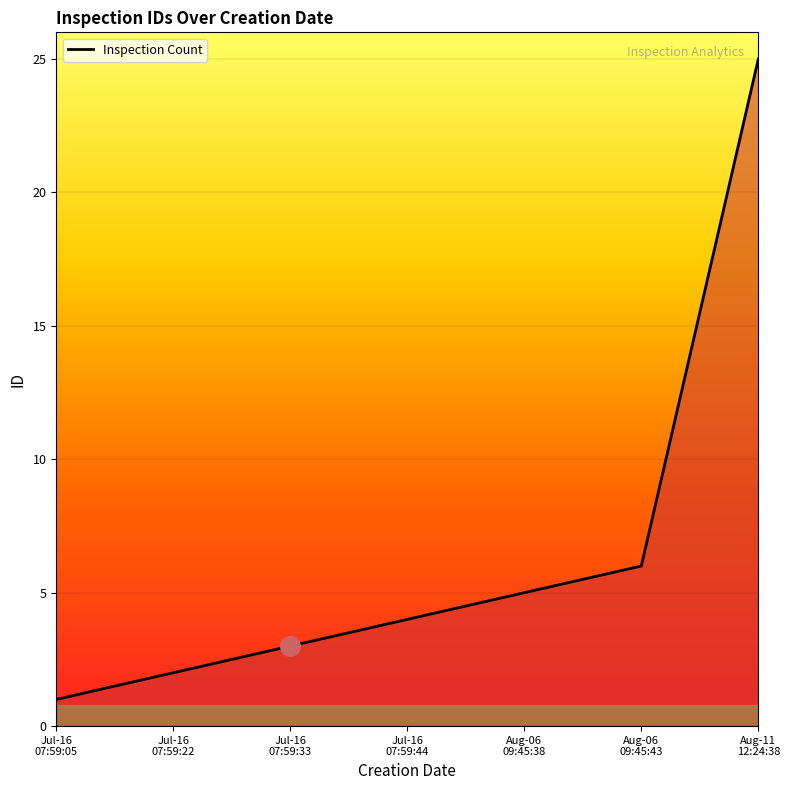

Rank the categories by value from highest to lowest.

Aug-11
12:24:38, Aug-06
09:45:43, Aug-06
09:45:38, Jul-16
07:59:44, Jul-16
07:59:33, Jul-16
07:59:22, Jul-16
07:59:05